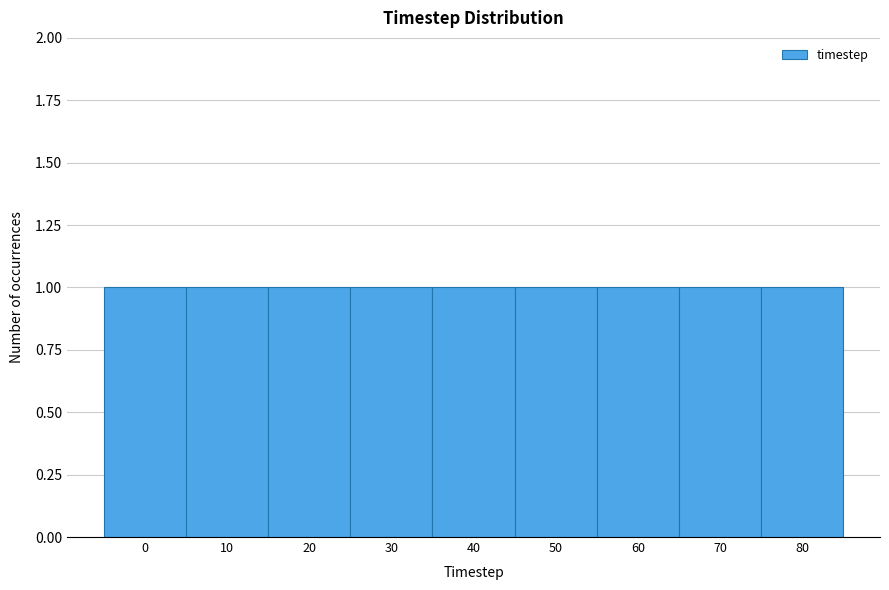

Reading left to right, list every bar in this chart as the range it spans on the x-axis followed by its height. The values are not printed on the chart, so give them approximately, as read against the axis.

-5 to 5: 1
5 to 15: 1
15 to 25: 1
25 to 35: 1
35 to 45: 1
45 to 55: 1
55 to 65: 1
65 to 75: 1
75 to 85: 1